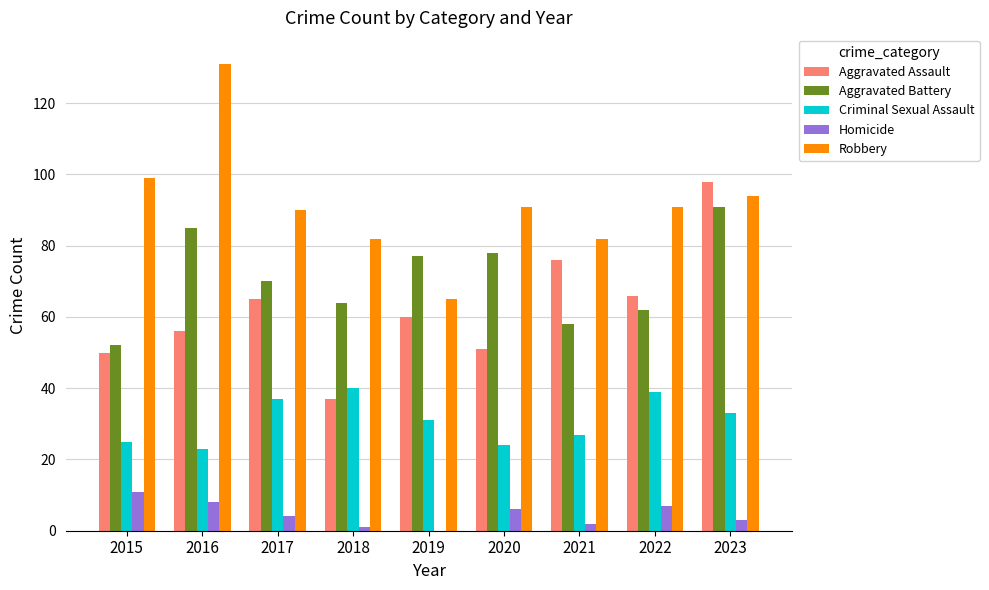

Reading left to right, what are all the values shown in this chart?

Aggravated Assault: 2015=50	2016=56	2017=65	2018=37	2019=60	2020=51	2021=76	2022=66	2023=98
Aggravated Battery: 2015=52	2016=85	2017=70	2018=64	2019=77	2020=78	2021=58	2022=62	2023=91
Criminal Sexual Assault: 2015=25	2016=23	2017=37	2018=40	2019=31	2020=24	2021=27	2022=39	2023=33
Homicide: 2015=11	2016=8	2017=4	2018=1	2019=0	2020=6	2021=2	2022=7	2023=3
Robbery: 2015=99	2016=131	2017=90	2018=82	2019=65	2020=91	2021=82	2022=91	2023=94